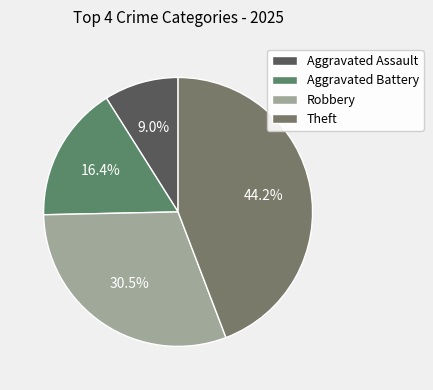

How many slices are in this pie chart?

4